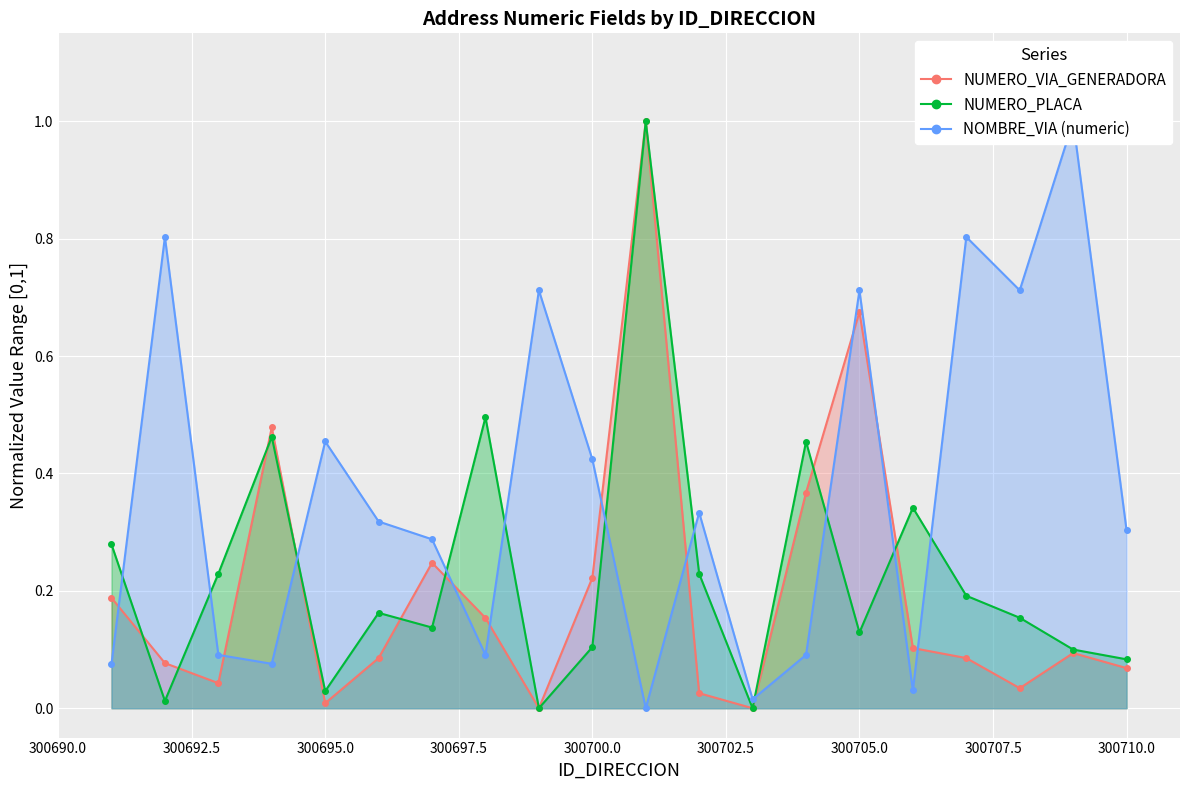

Between 300698 and 300701, which series saw the biggest shift?

NUMERO_VIA_GENERADORA_DIRECCION